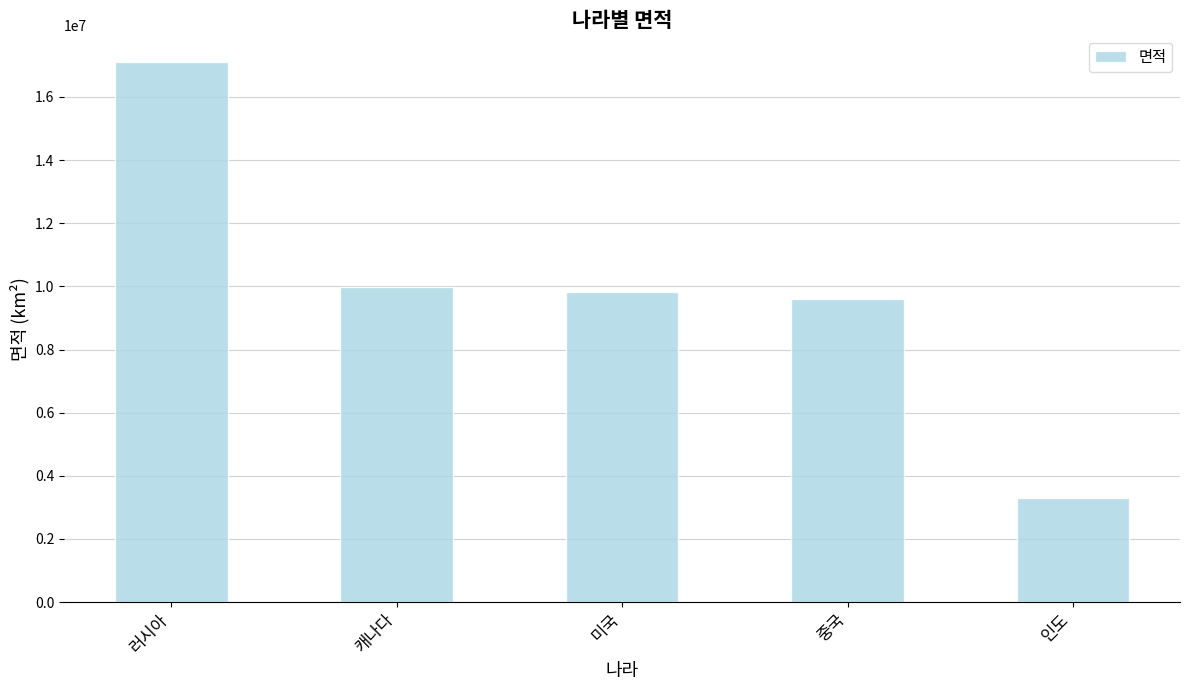

What position from the right is 미국?

3